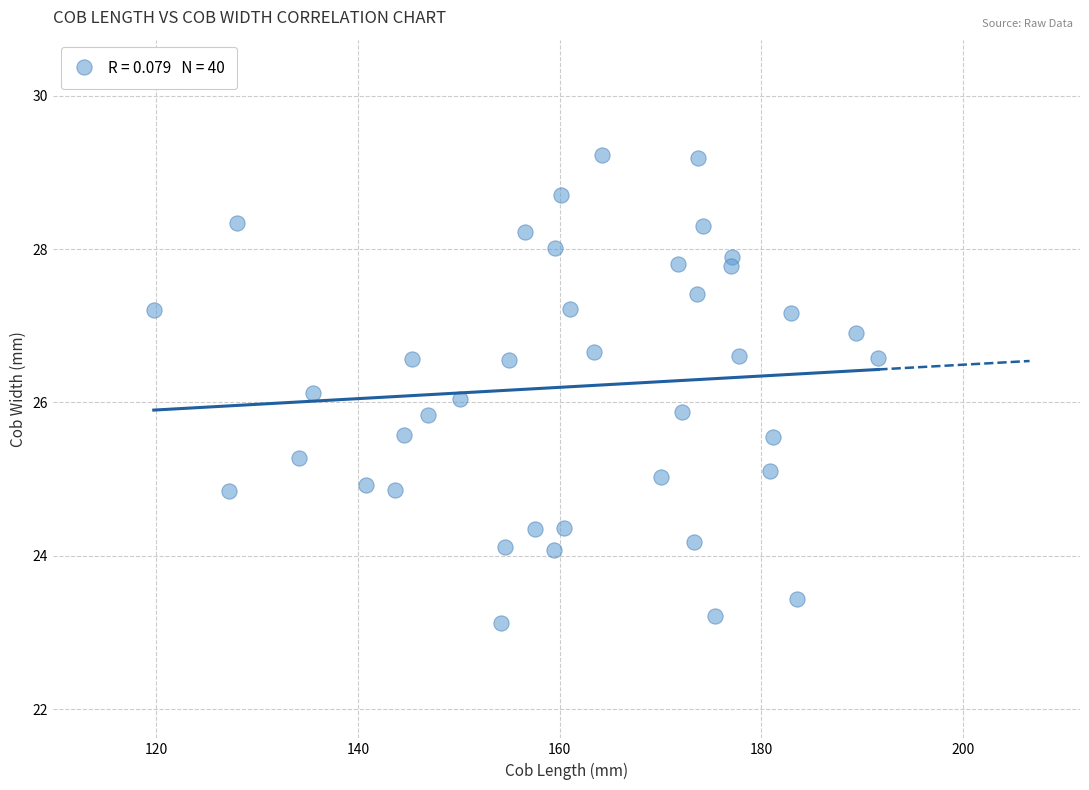

What is the range of Y values (max minus min)?

6.1